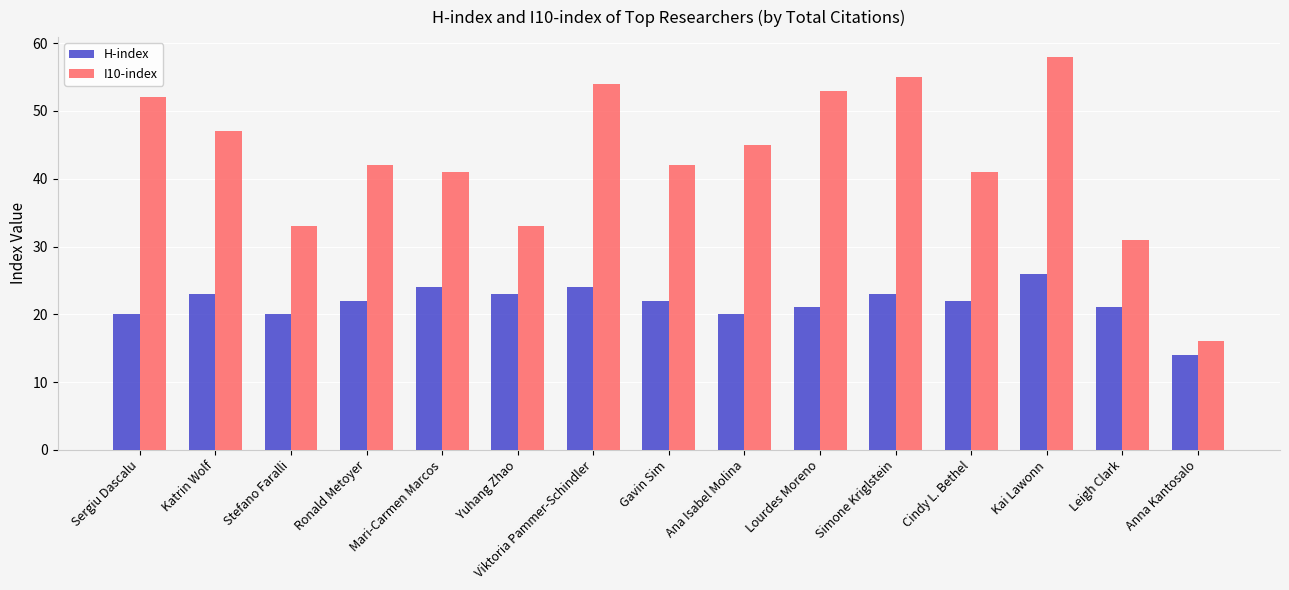

How many distinct data groups are displayed?

2